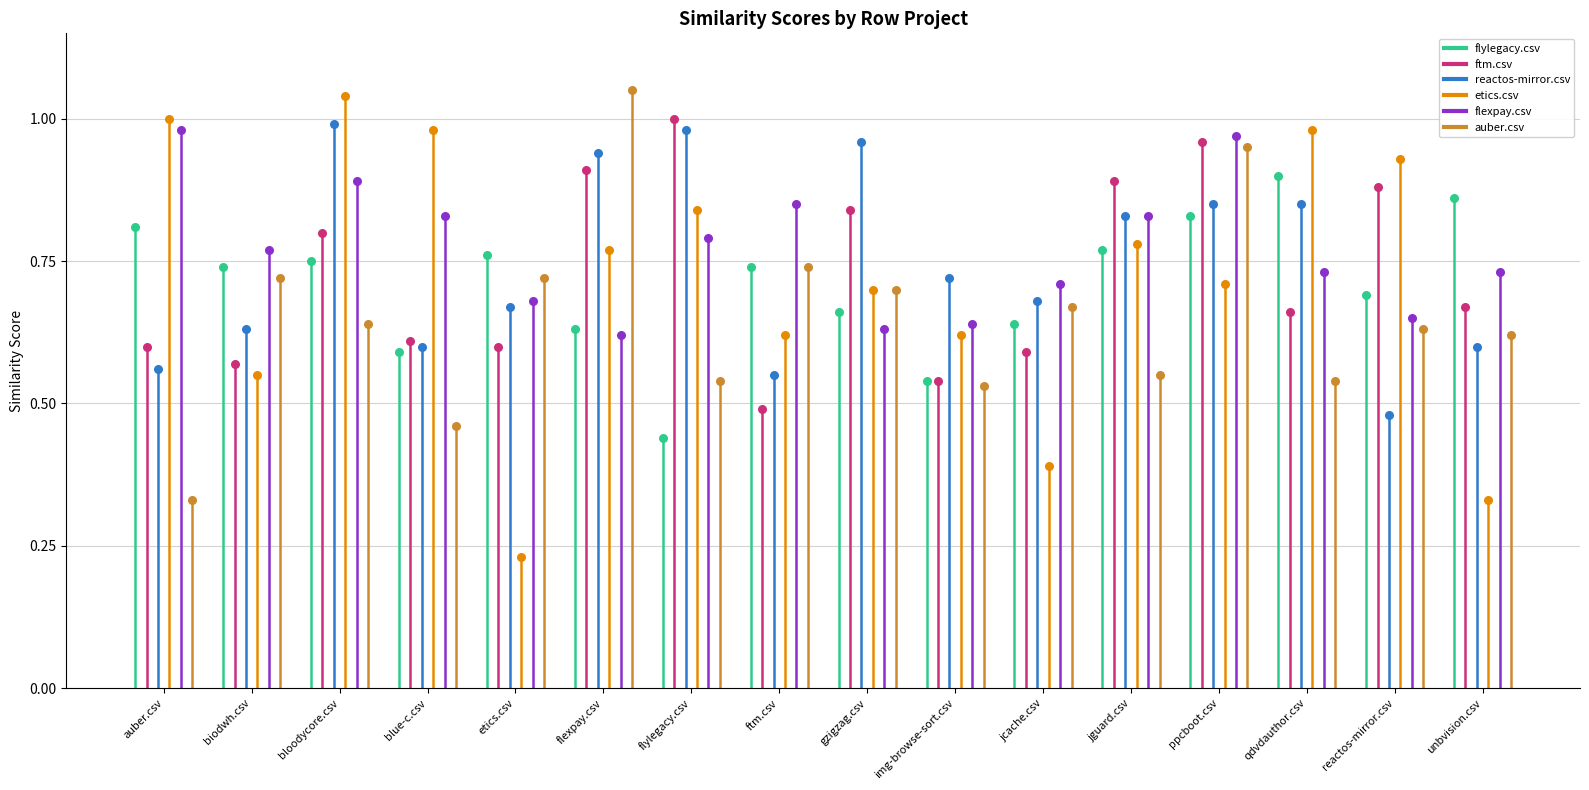

Which series has the largest total across all categories?

etics.csv